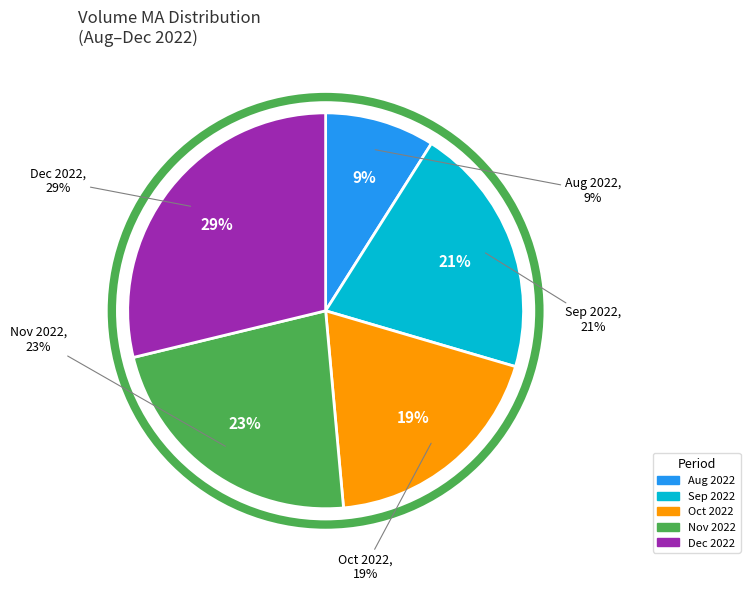

Does 2022-10-28 represent more than half of the total?

No